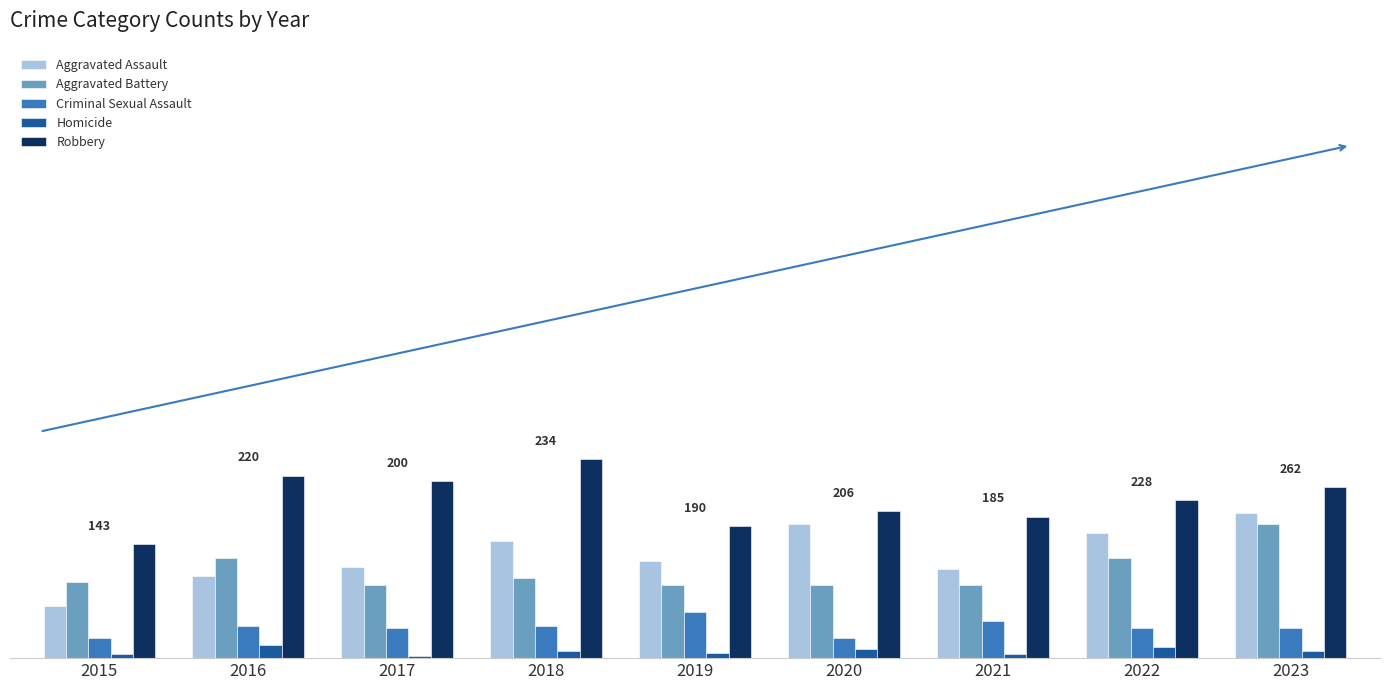

What is the average value of the Aggravated Assault series?

56